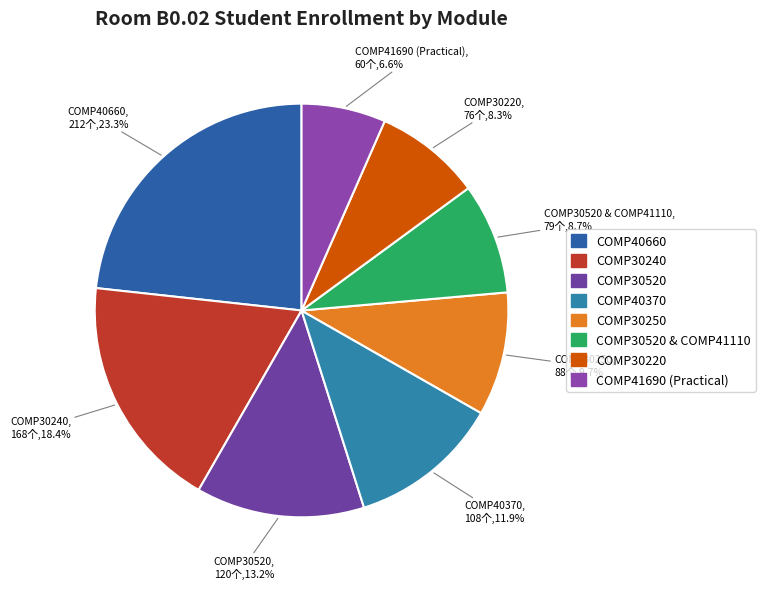

To the nearest percent, what is the average slice percentage?

12%